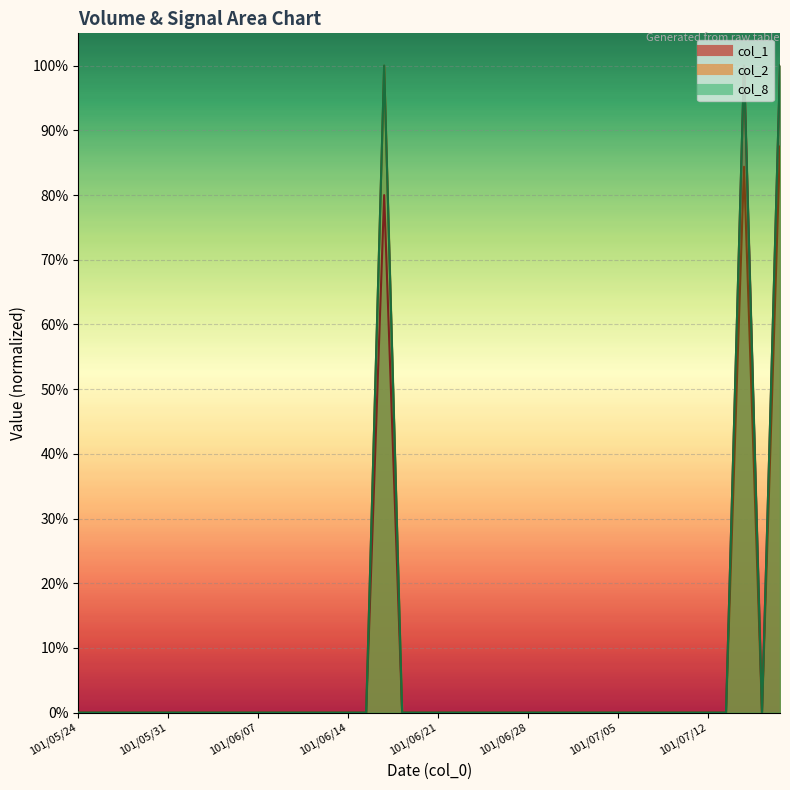

The value of col_8 at 101/07/13 is -0.3. True or false?

False